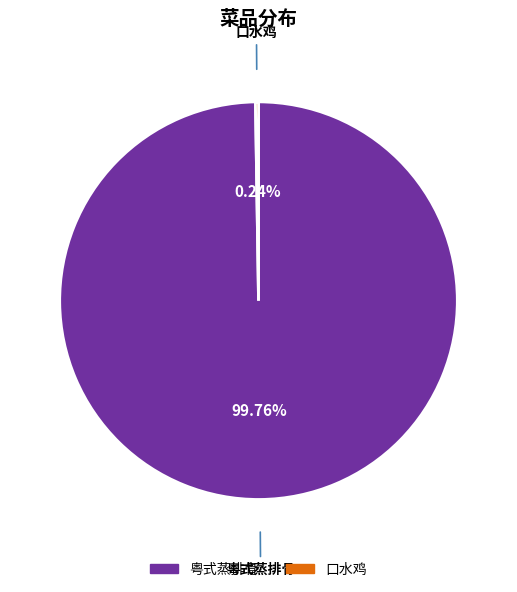

What is the largest slice in the pie chart?

粤式蒸排骨